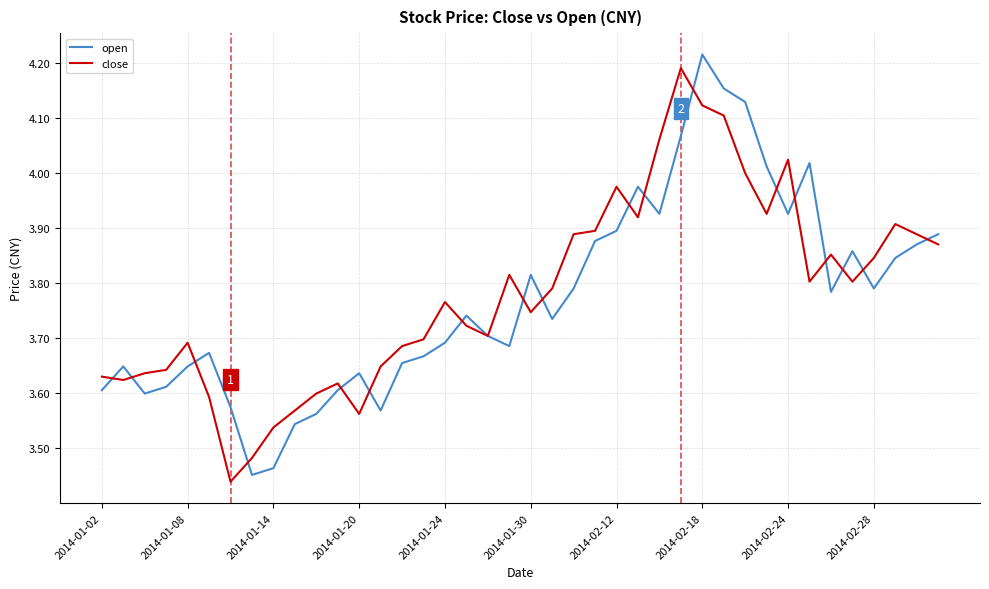

Which category has the highest value across all series?

2014-02-18